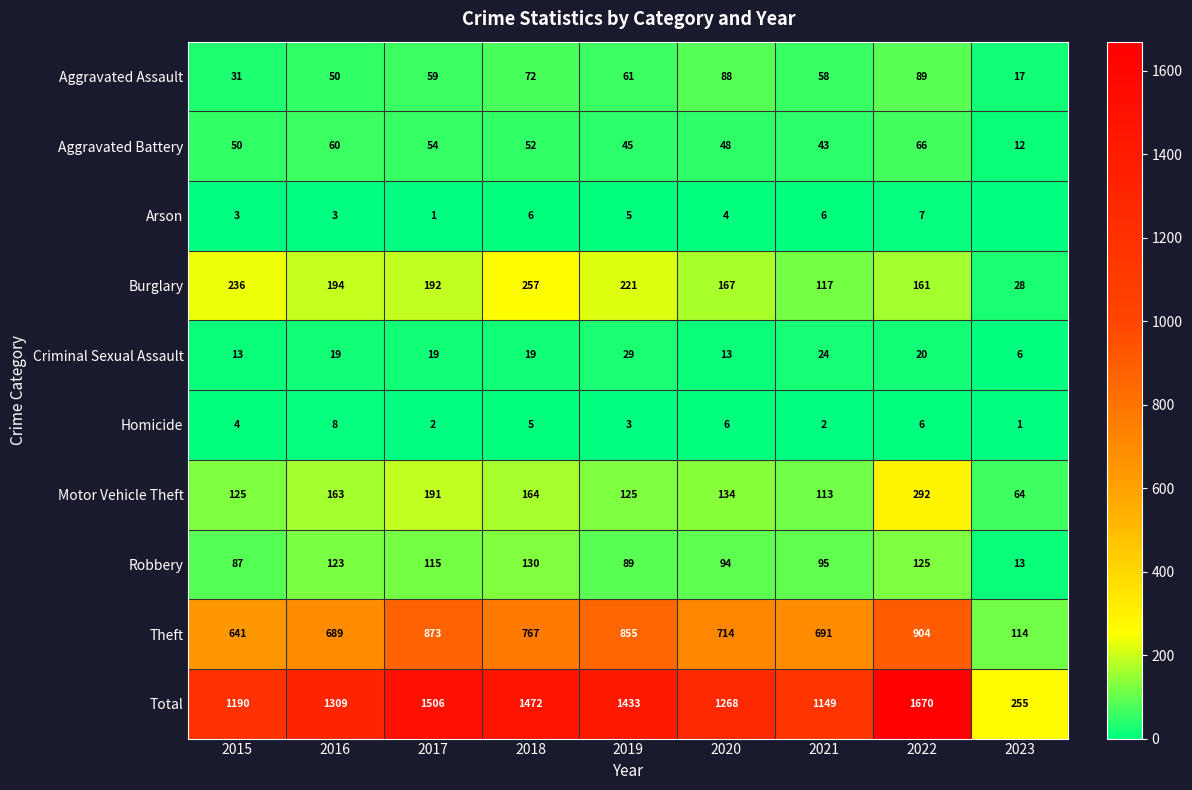

How many Aggravated Assault values are between 50 and 72?

5